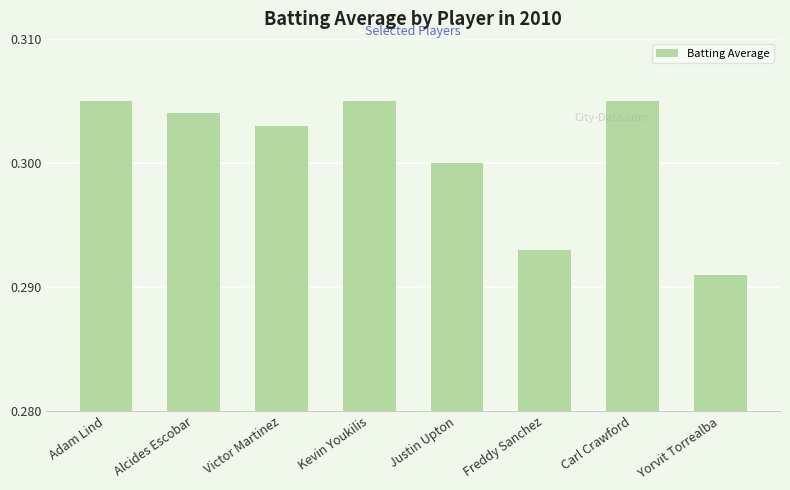

What is the sum of all values?

2.4